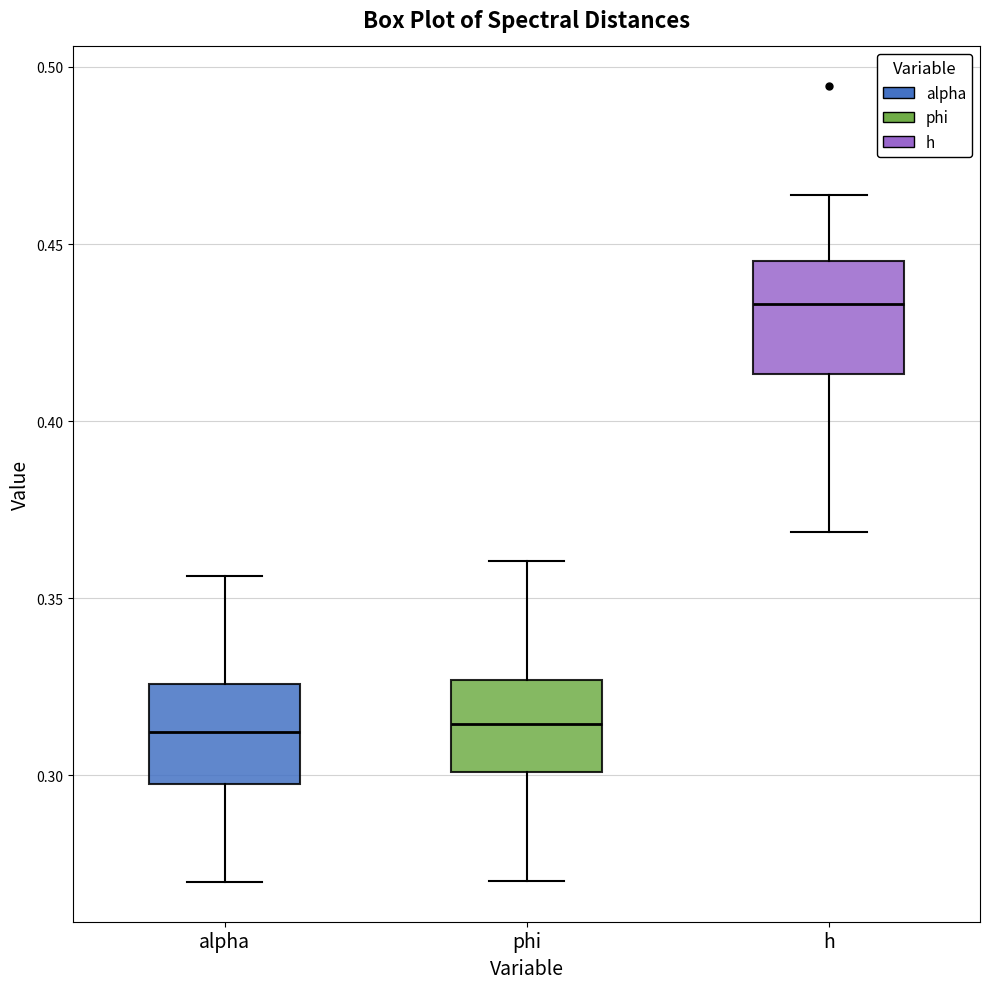

Reading left to right, transcribe this box plot: for each box, give where its median line is, the range the box spans, and where its two whiskers end, as read against the y-axis. The values are not printed on the chart, so give them approximately, as read against the axis.

alpha: median 0.310, box 0.300 to 0.325, whiskers 0.270 to 0.355
phi: median 0.315, box 0.300 to 0.325, whiskers 0.270 to 0.360
h: median 0.435, box 0.415 to 0.445, whiskers 0.370 to 0.465